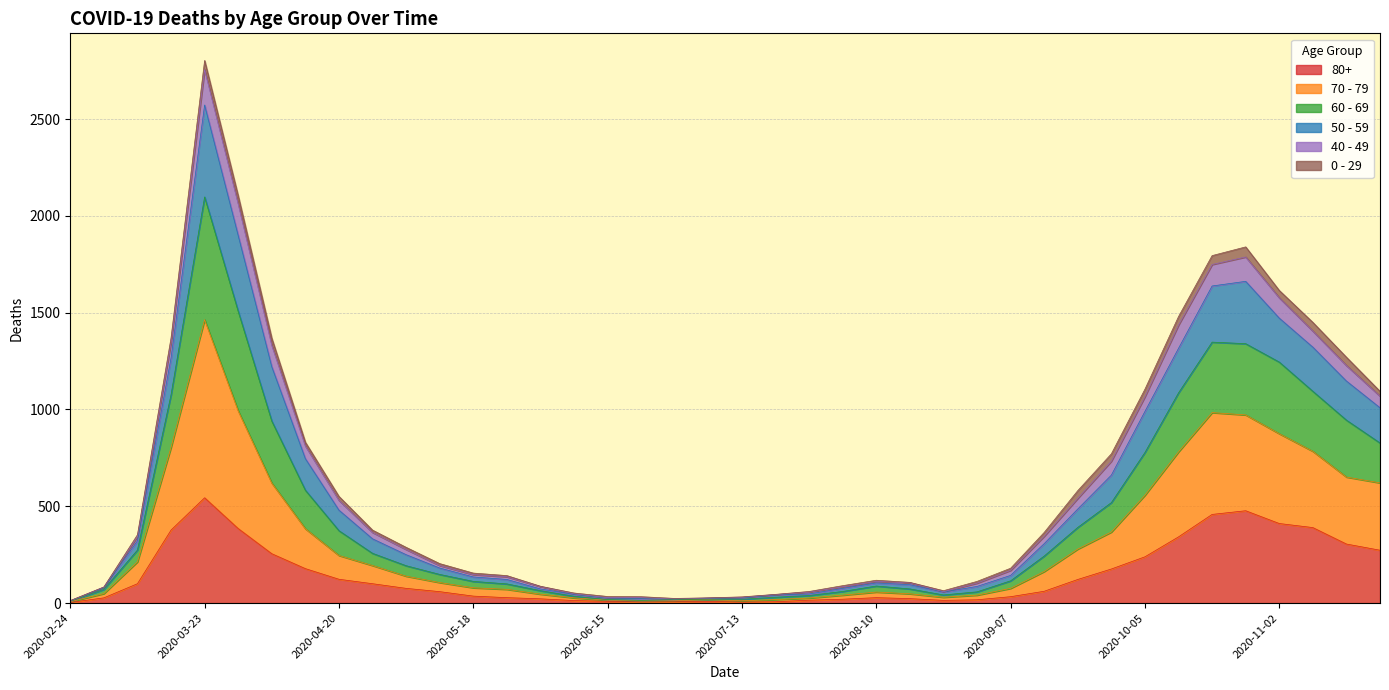

Does the chart display data point markers on the line(s)?

No